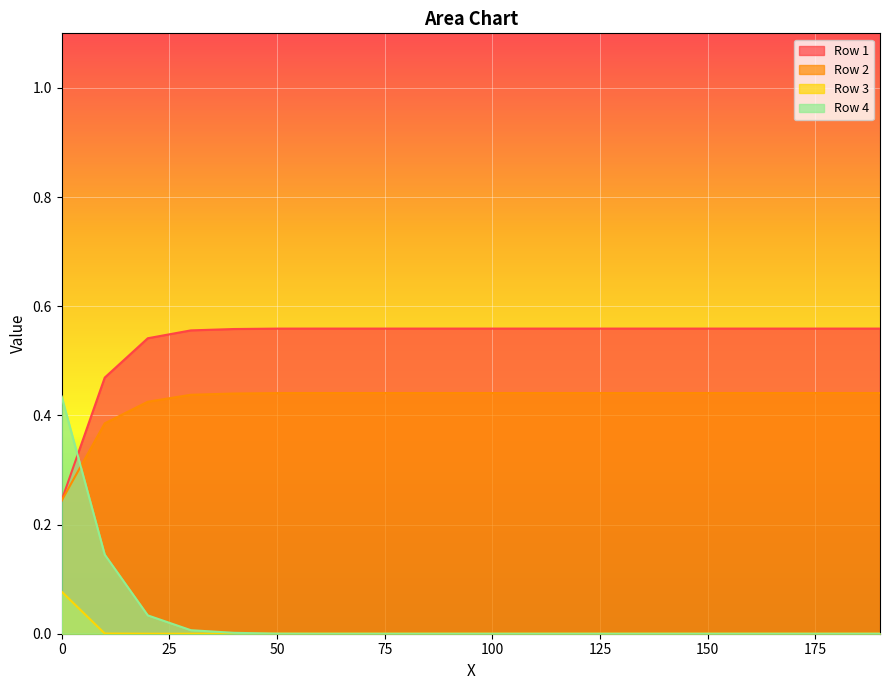

Between 0 and 110, which series saw the biggest shift?

Row 4